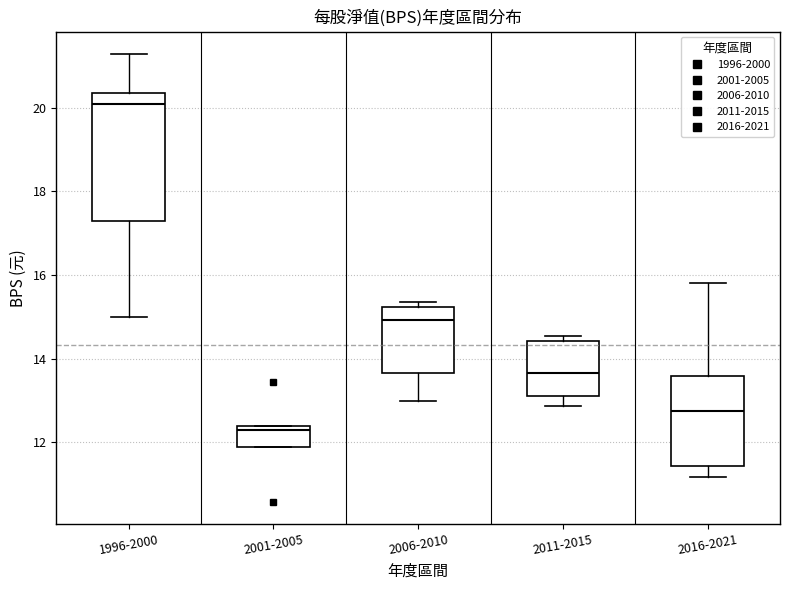

Which box's median line is the highest?

1996-2000